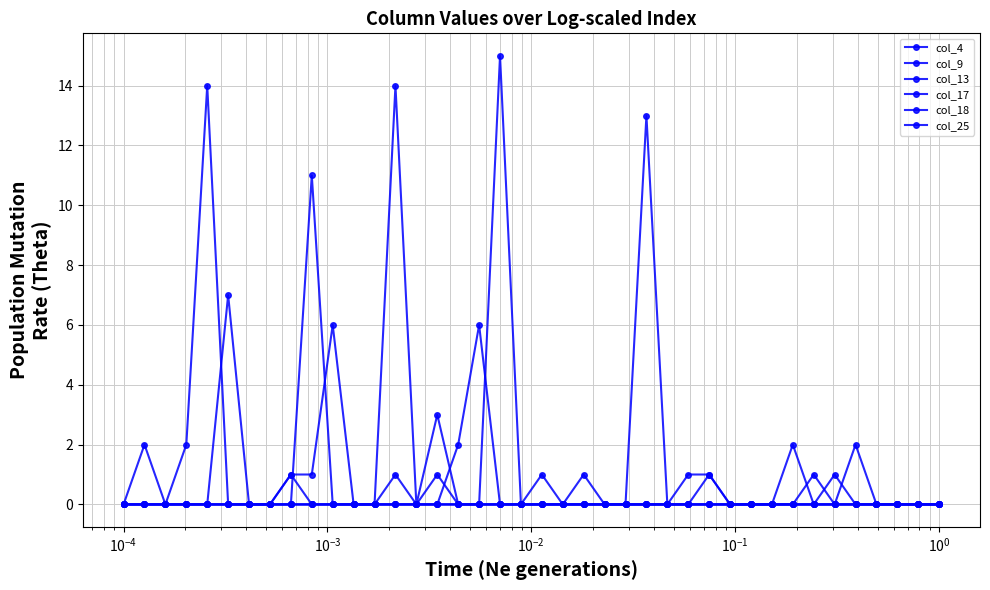

How many categories are shown in the chart?

40